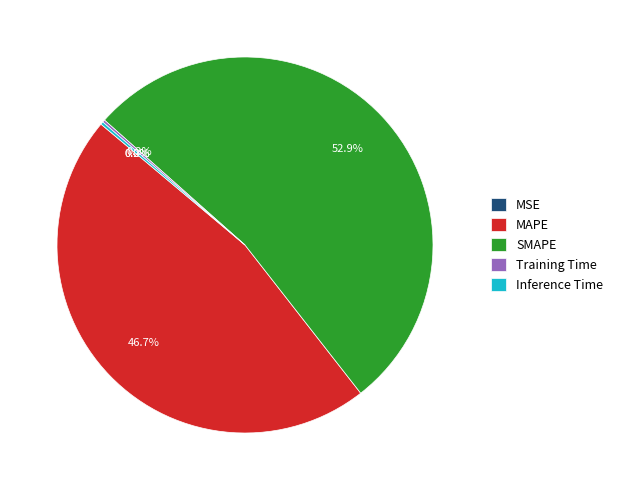

What is the largest slice in the pie chart?

SMAPE